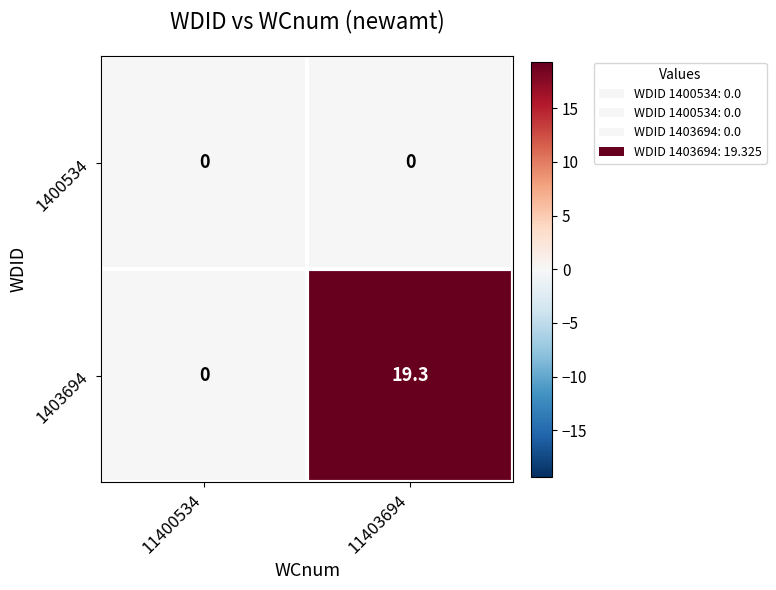

At which category is the sum across all series the highest?

11403694